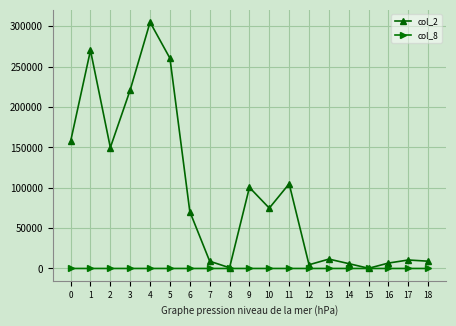

True or false: col_8 has more than 0 interior local peaks.

True